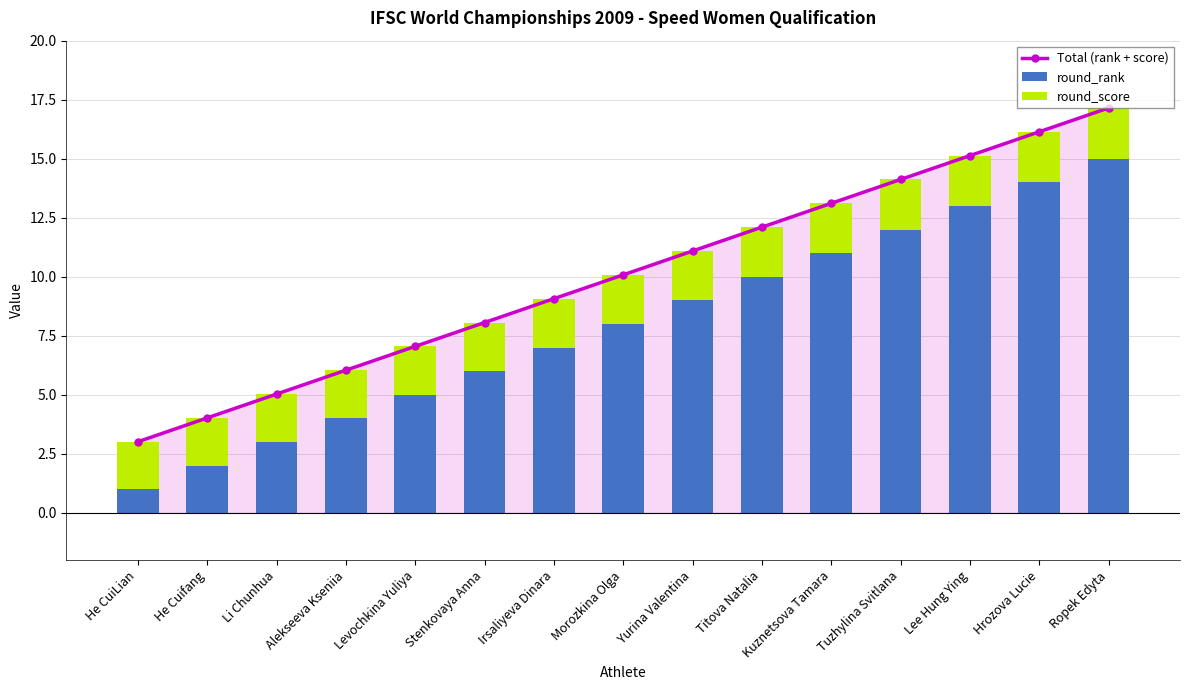

How many data points does each series have?

15